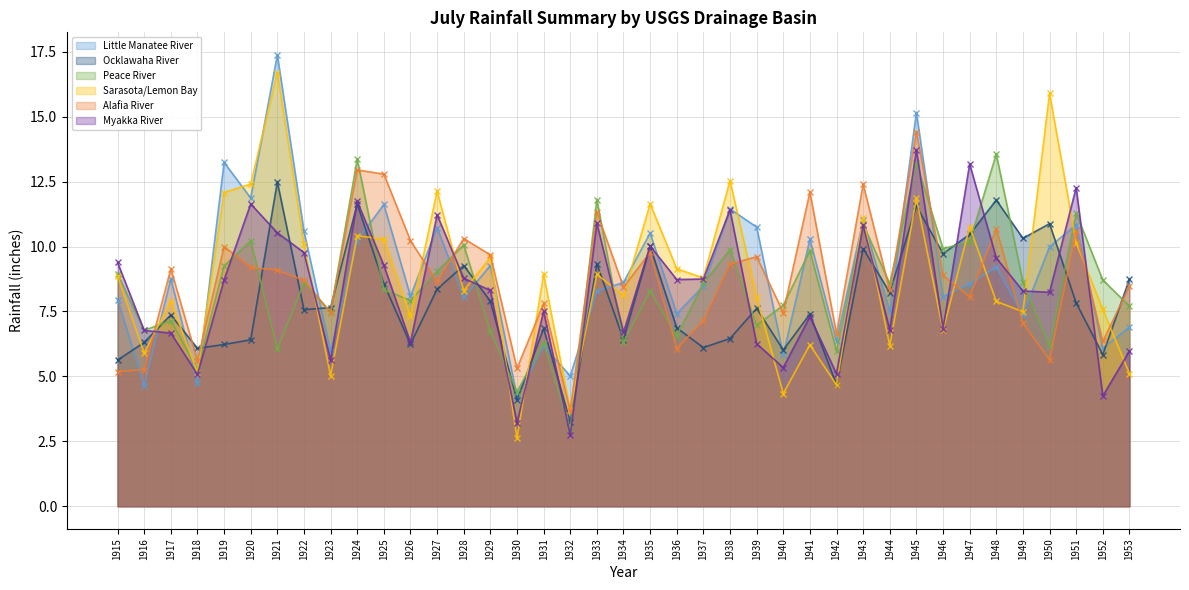

Is it true that Alafia River equals 8.9 at 1936?

False